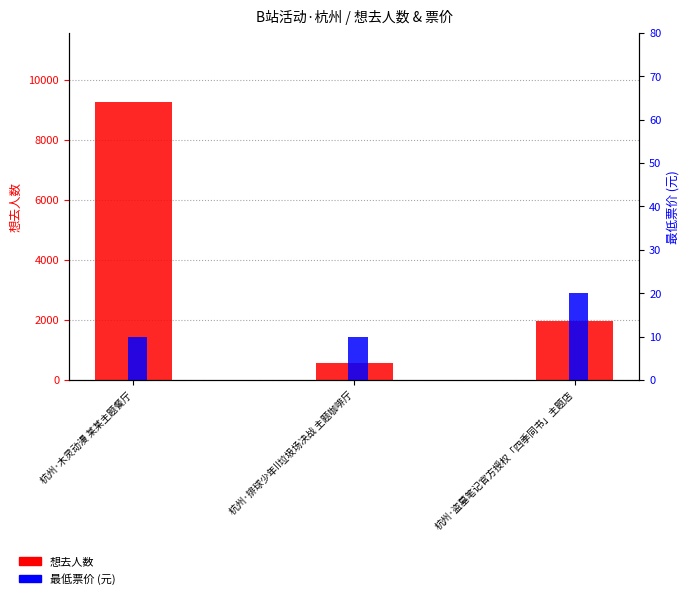

Which series changed the most between 杭州·木灵动漫 某某主题餐厅 and 杭州·盗墓笔记官方授权「四季同书」主题店?

想去人数